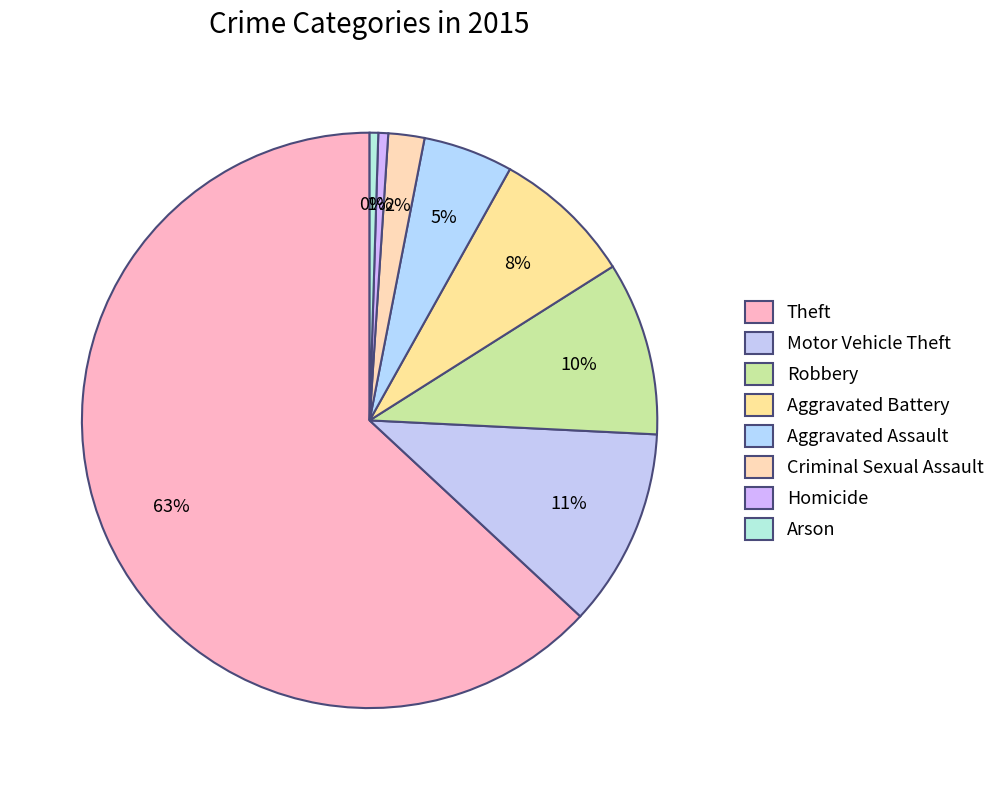

To the nearest percent, what is the difference between the Robbery and Theft slice percentages?

53%